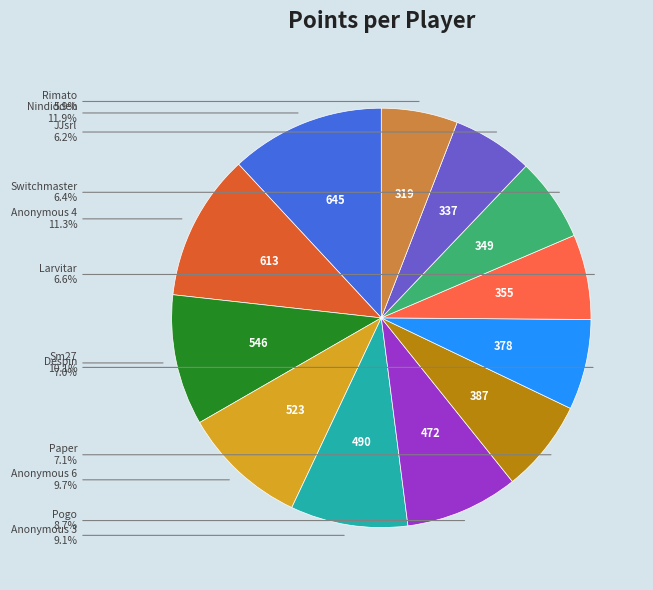

Is there a majority slice in this chart?

No